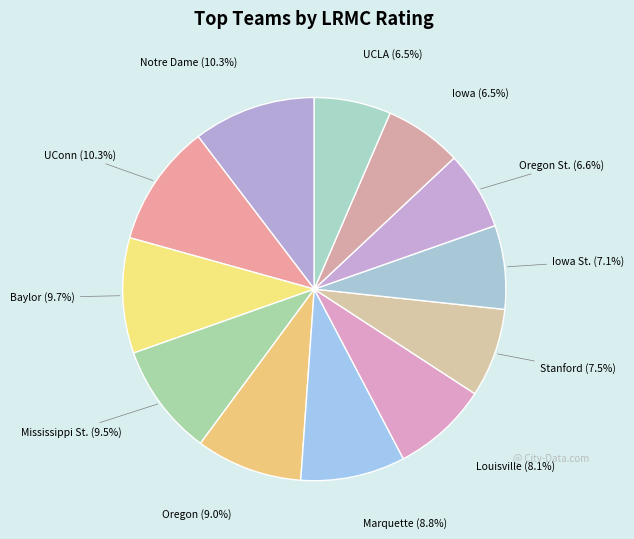

How many segments does this pie chart have?

12